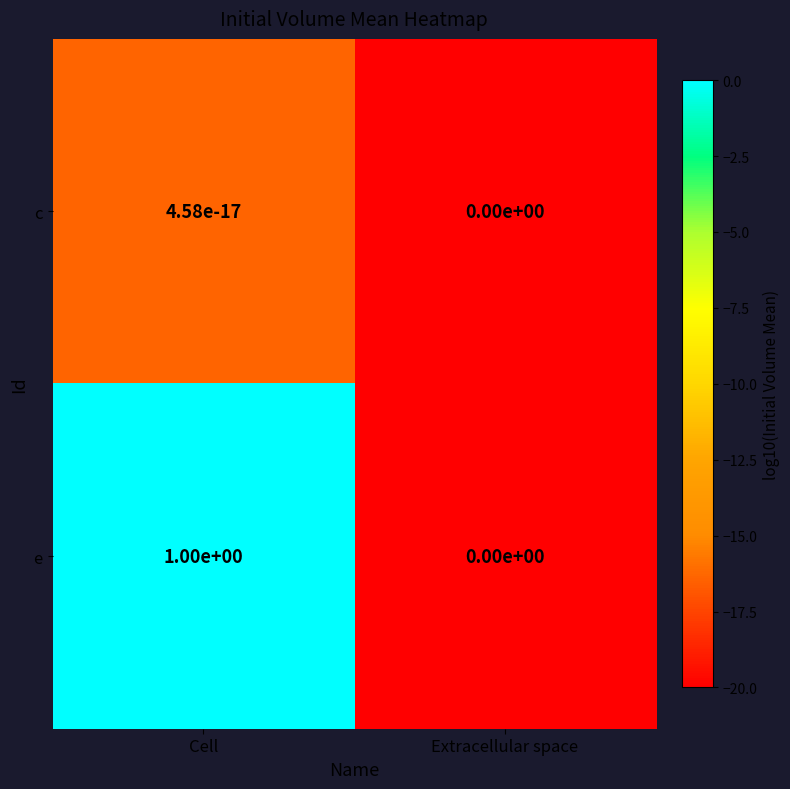

At which category does the chart reach its peak across all series?

Cell